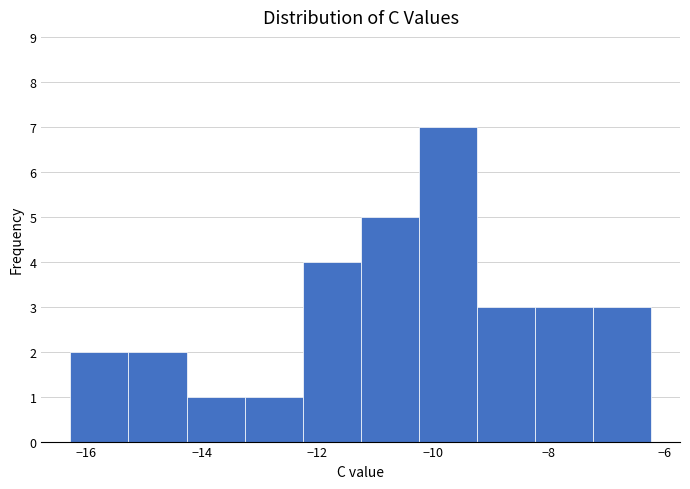

Which range on the x-axis has the tallest bar?

-10.2 to -9.2